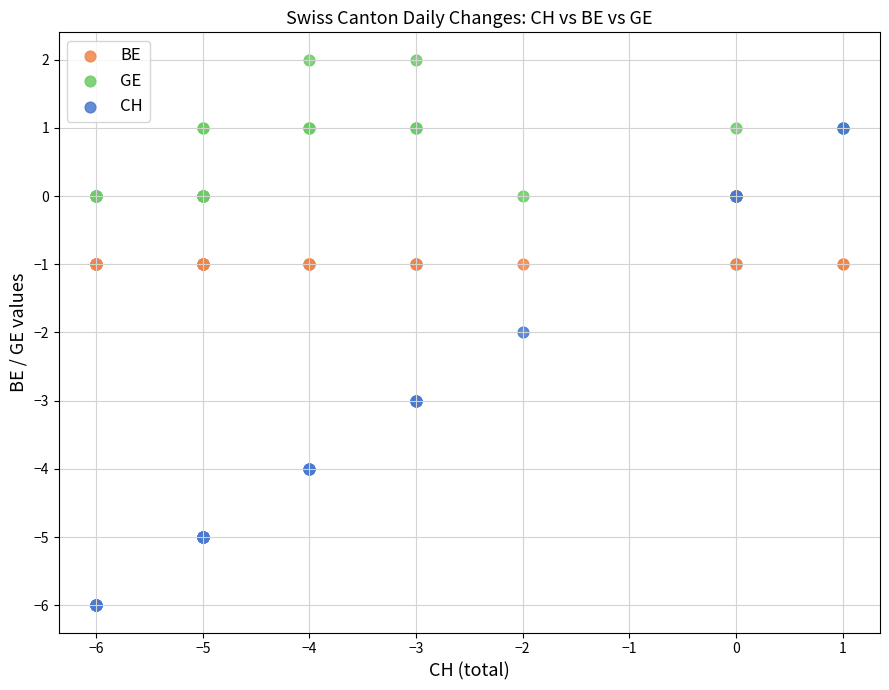

Which series has the widest spread of Y values?

CH